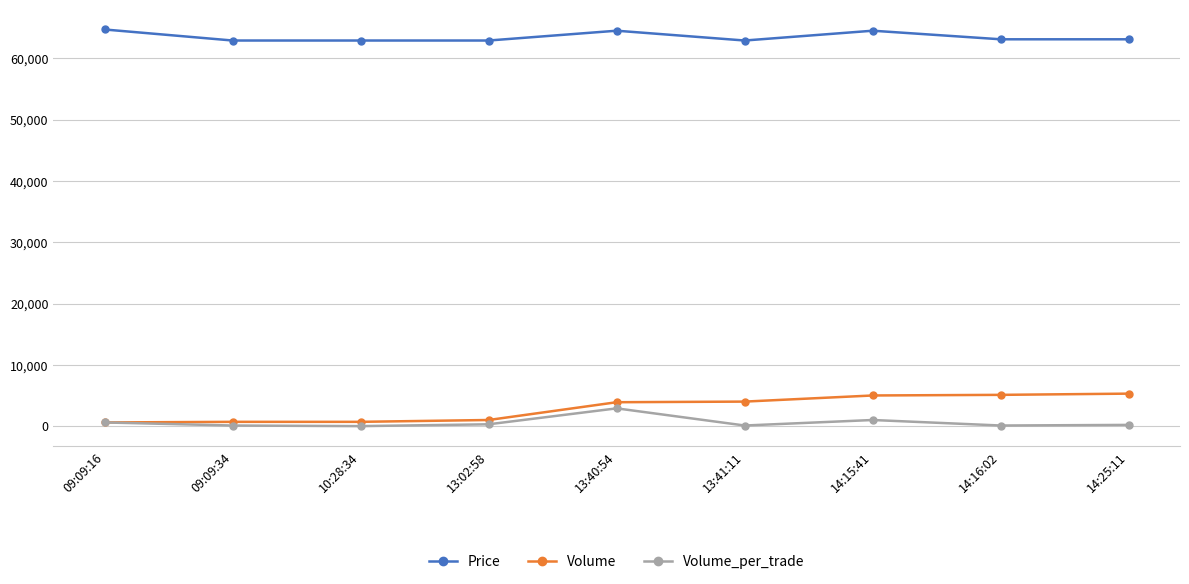

True or false: Price has more than 1 points higher than both neighbors.

True